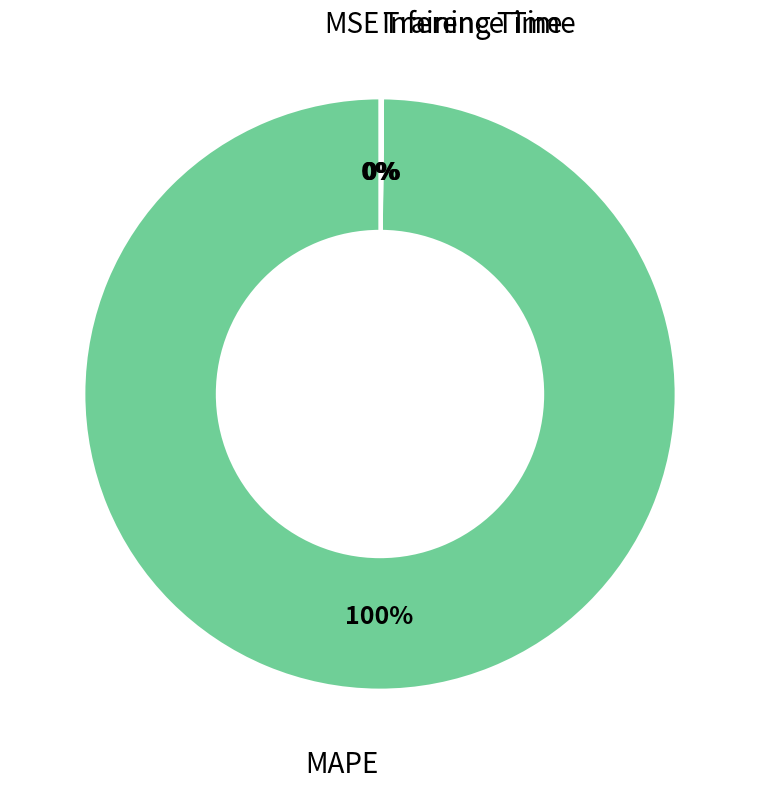

Which category accounts for the majority?

MAPE